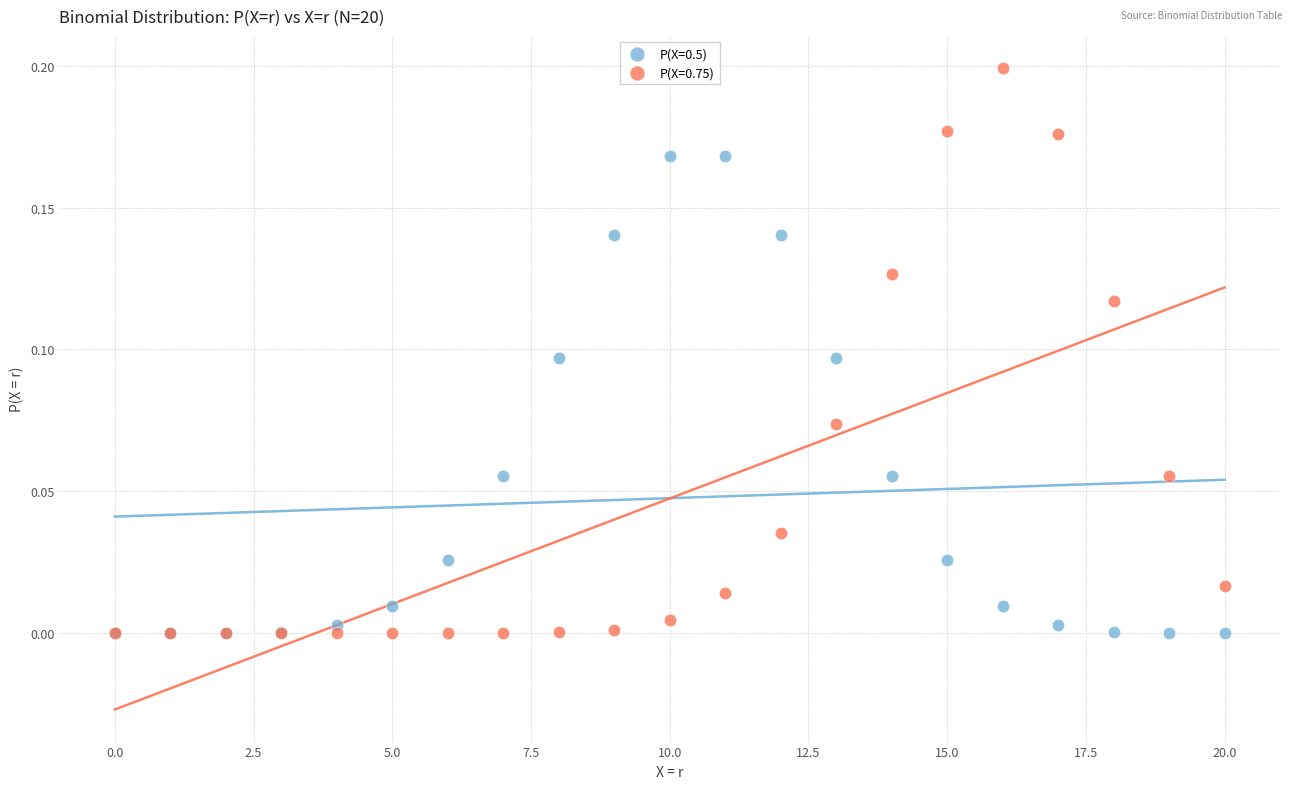

What are all the series names shown in the legend?

P(X=0.5), P(X=0.75)